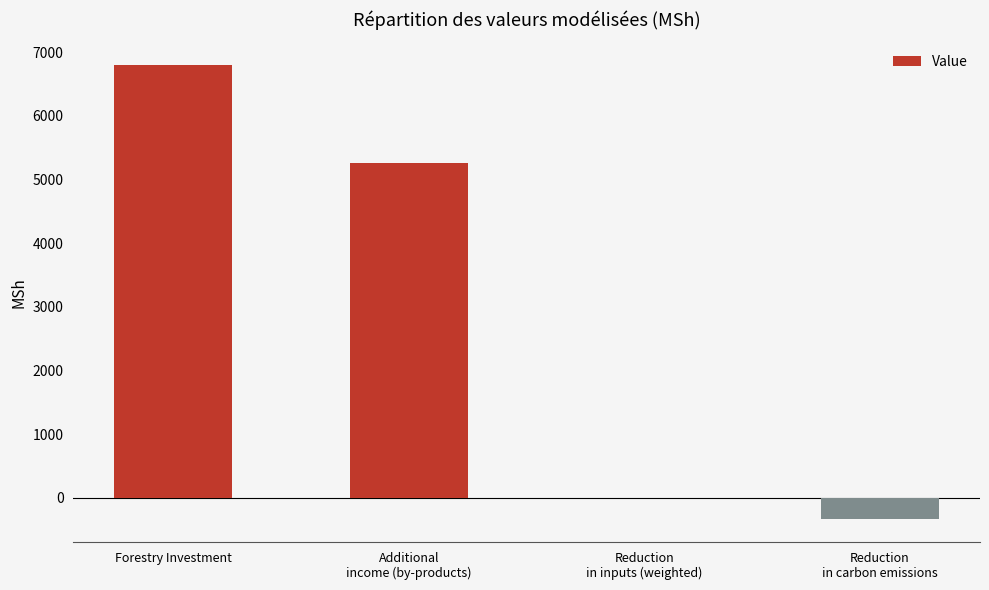

What is the greatest value displayed?

6797.4